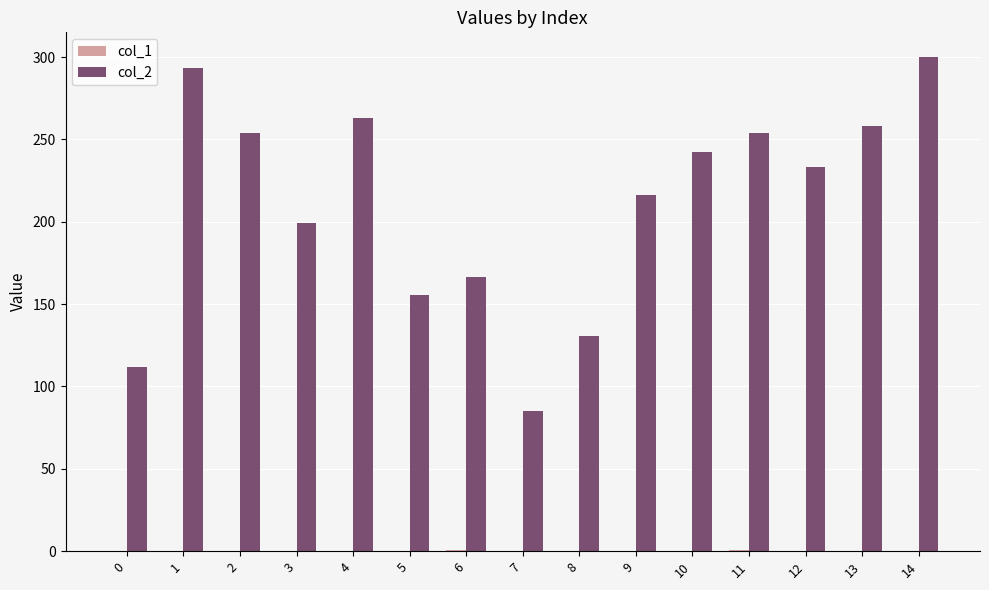

The col_2 series shows 216.3 at 9. True or false?

True